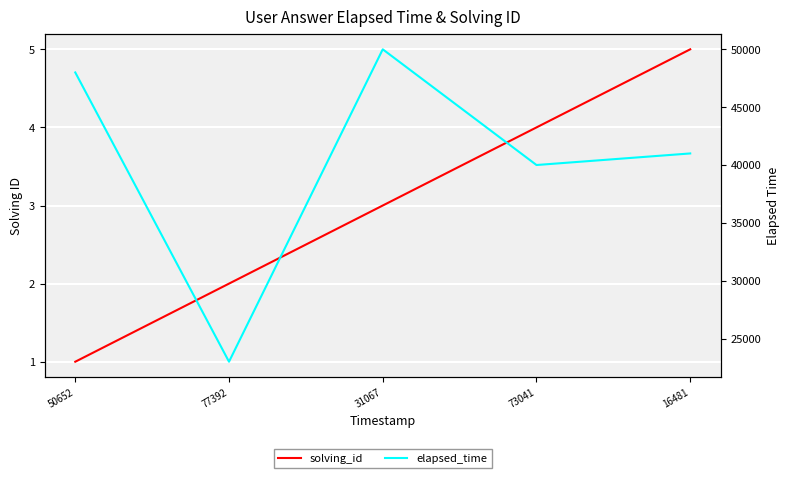

What are all the series names shown in the legend?

solving_id, elapsed_time